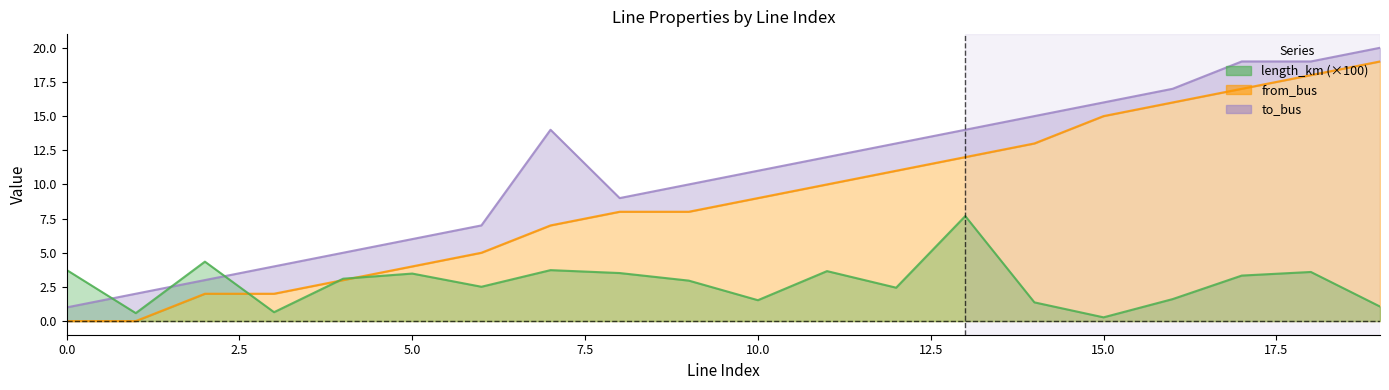

True or false: to_bus and from_bus cross at least once.

False